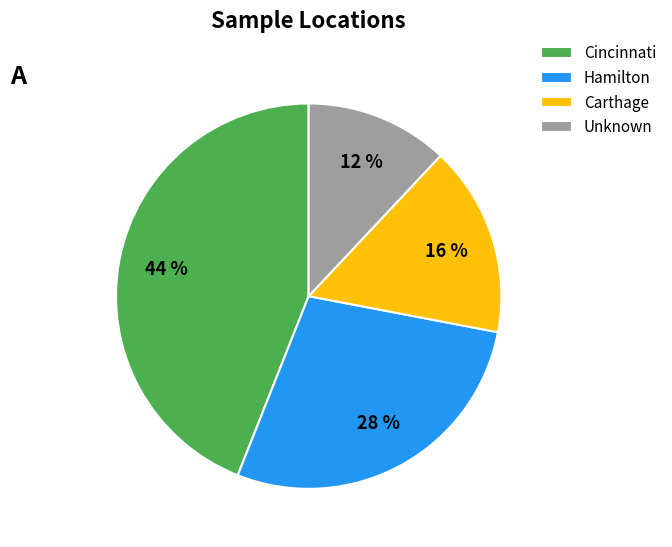

Is it true that Cincinnati is 44% of the pie?

True